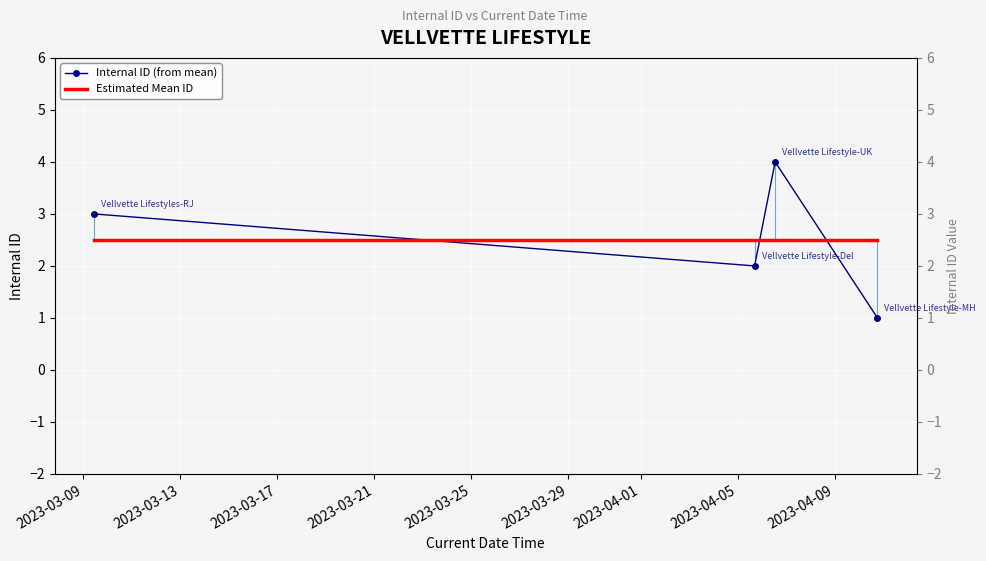

How many intersections are there between Internal ID (from mean) and Estimated Mean ID?

3